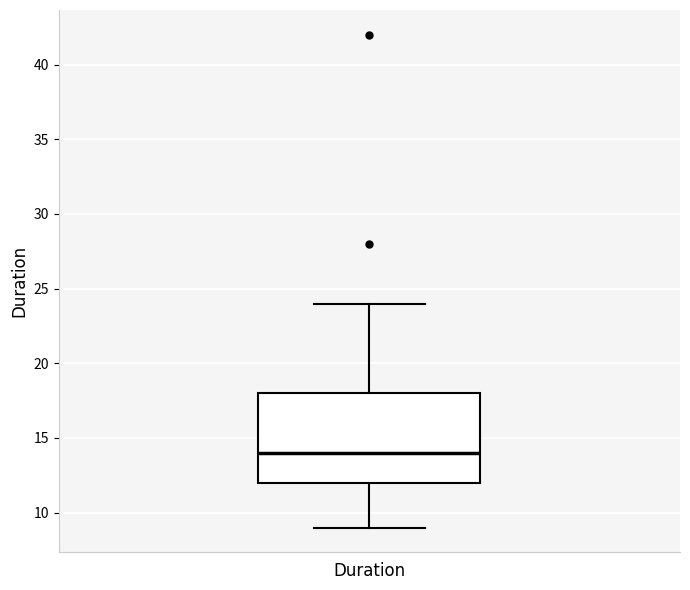

Read this box plot against the y-axis: the position of the median line, the range covered by the box, and the ends of both whiskers. The values are not printed on the chart, so give them approximately, as read against the axis.

median 14, box 12 to 18, whiskers 9 to 24